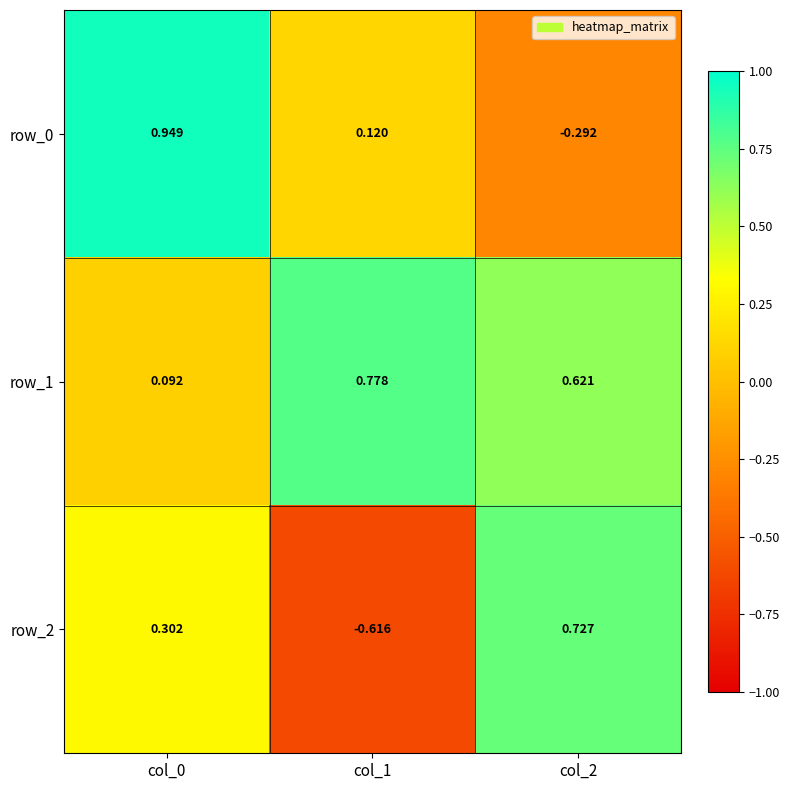

Is the value of row_1 at col_0 greater than the value of row_0 at col_0?

No